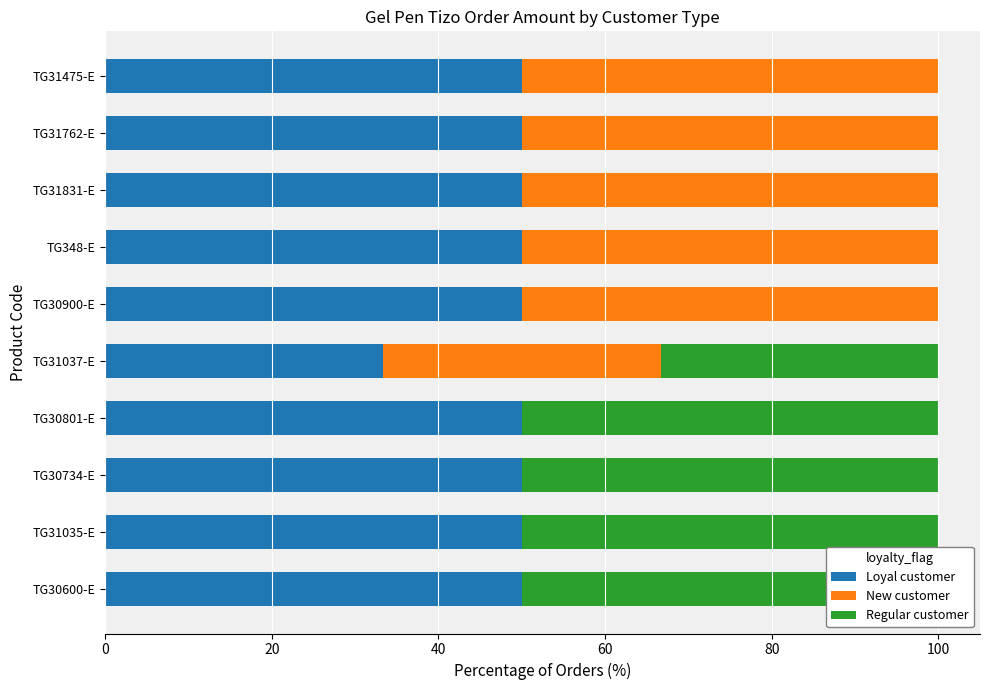

The value of Regular customer at TG31037-E is 33.3. True or false?

True